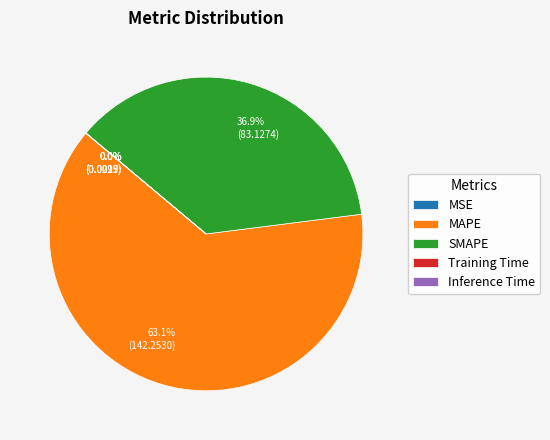

What is the largest slice in the pie chart?

MAPE